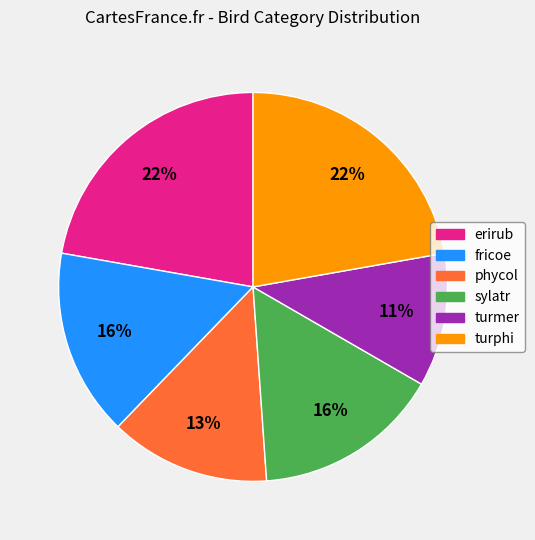

To the nearest percent, what is the average slice percentage?

17%